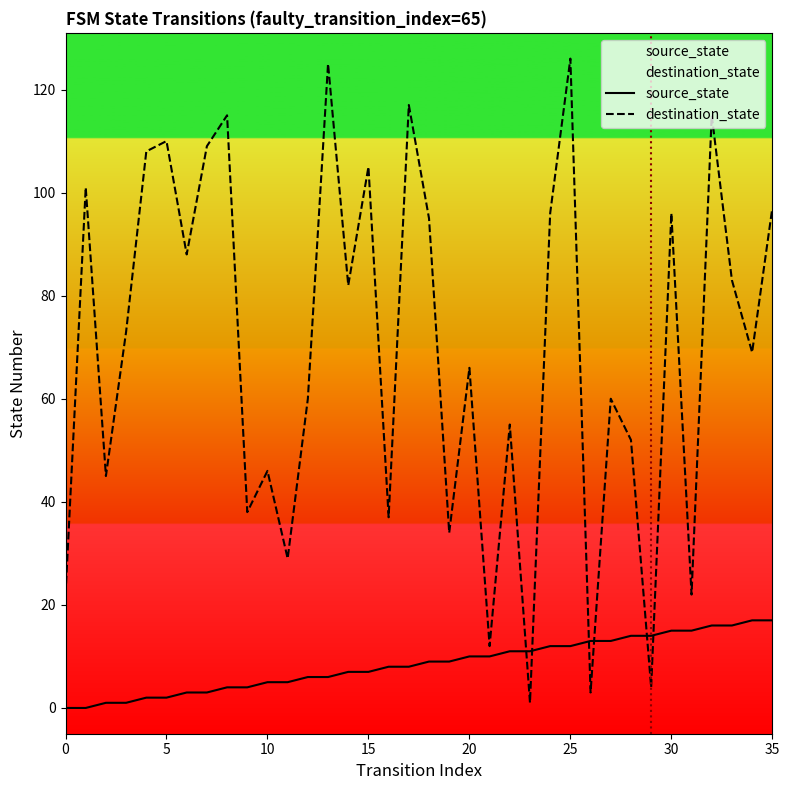

What is the total value across all series at 14?

89